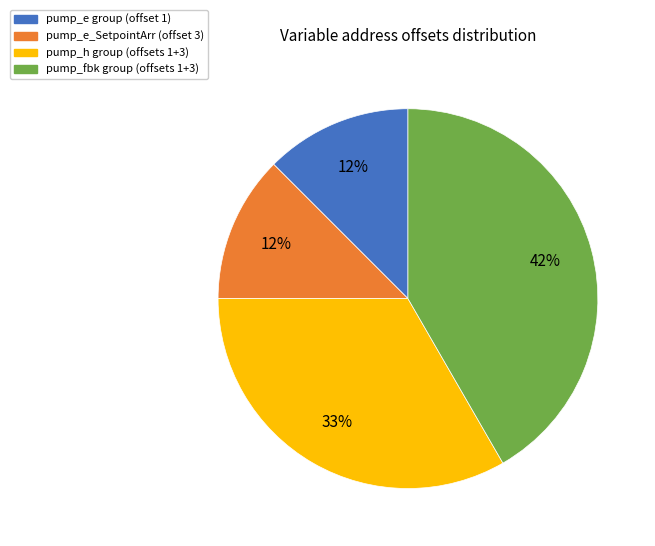

To the nearest percent, what is the average slice percentage?

25%